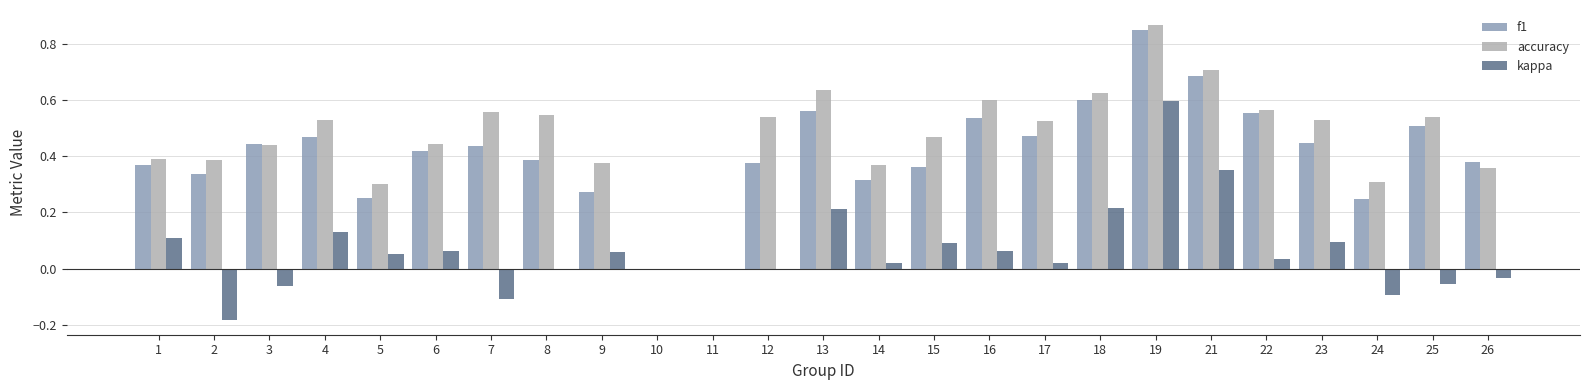

The value of accuracy at 4 is 0.7. True or false?

False